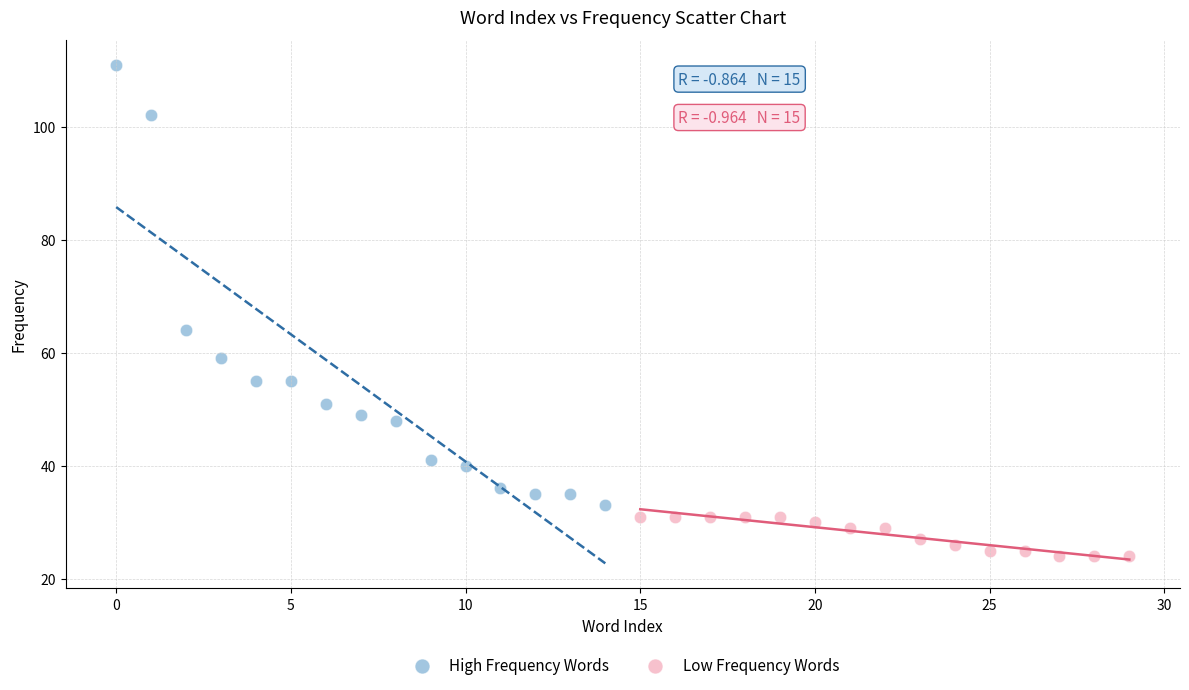

Which series has the widest spread of Y values?

High Frequency Words